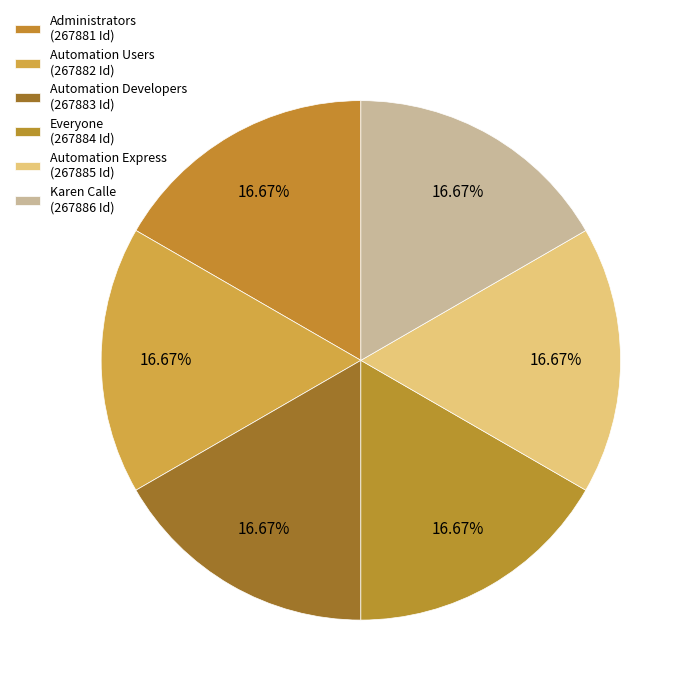

Combined, do Administrators and Automation Express account for over 50%?

No